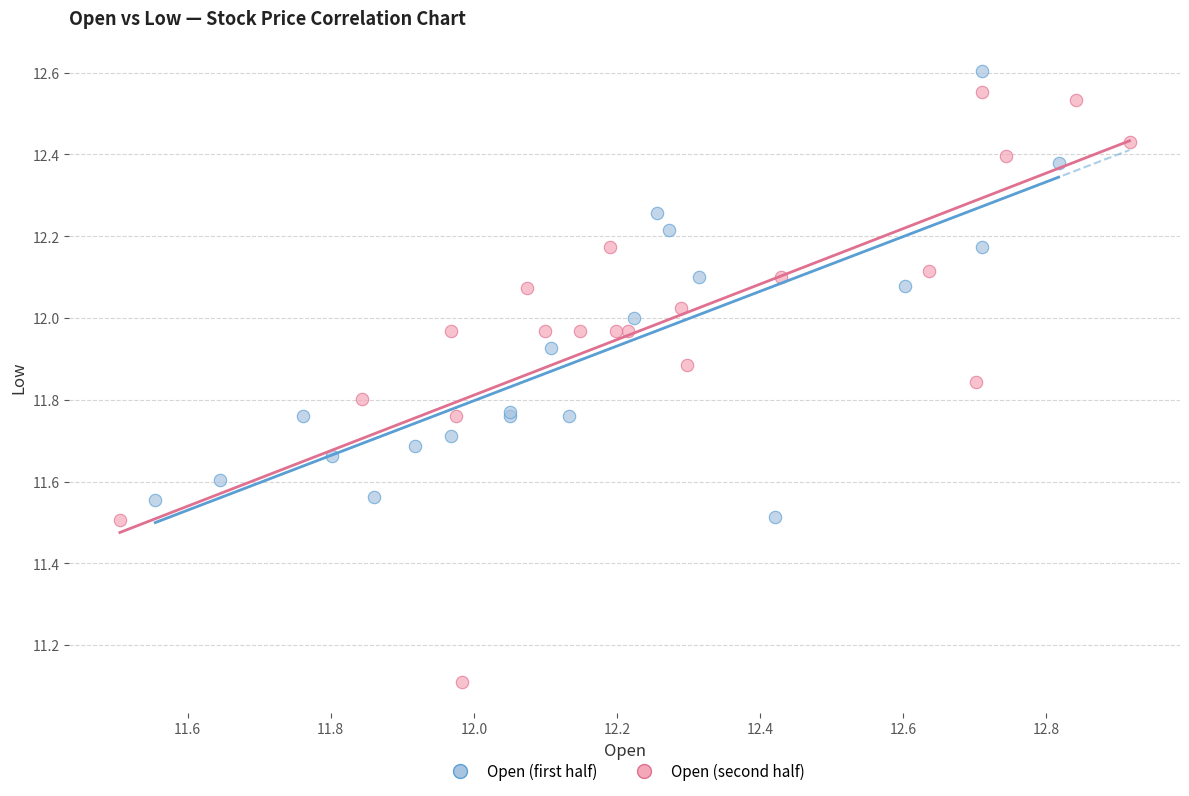

Which series contains the lowest Y value?

Open (second half)